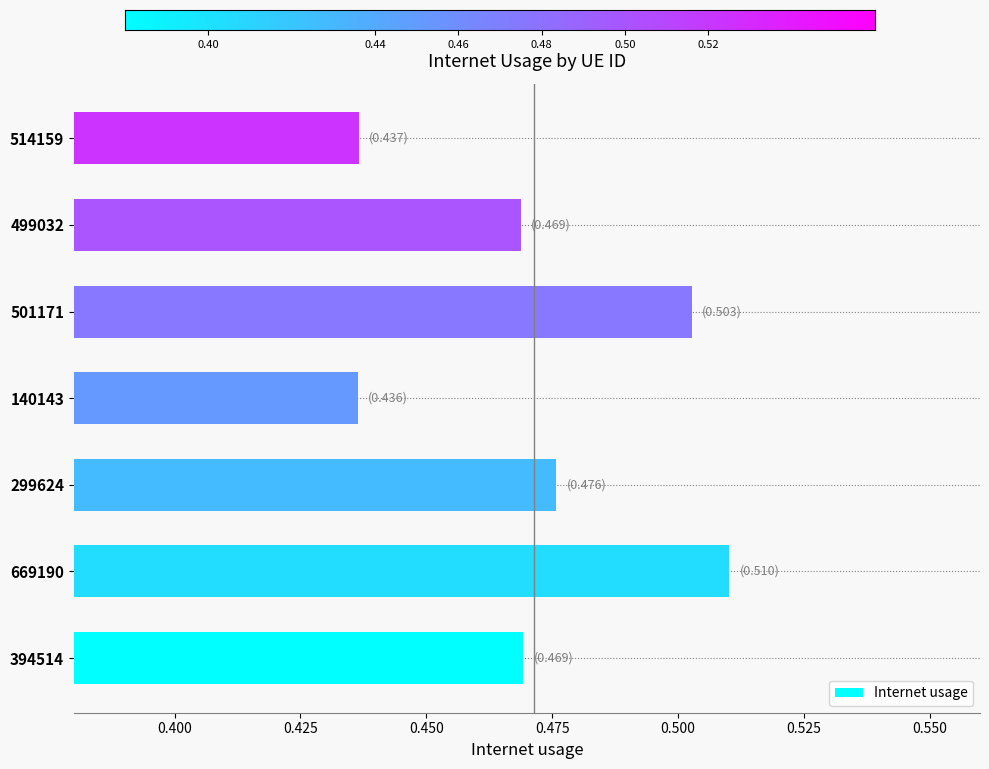

Which has a higher value, 669190 or 514159?

669190